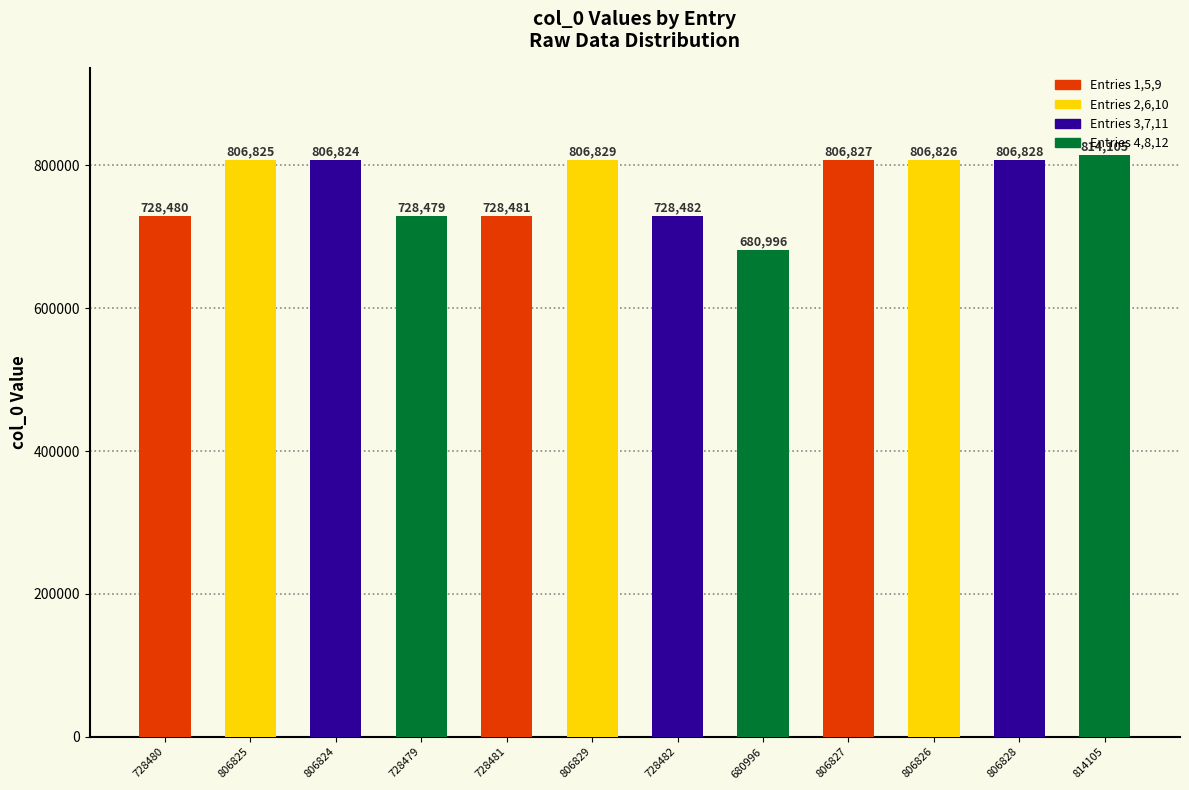

At which category does the chart reach its minimum across all series?

680996